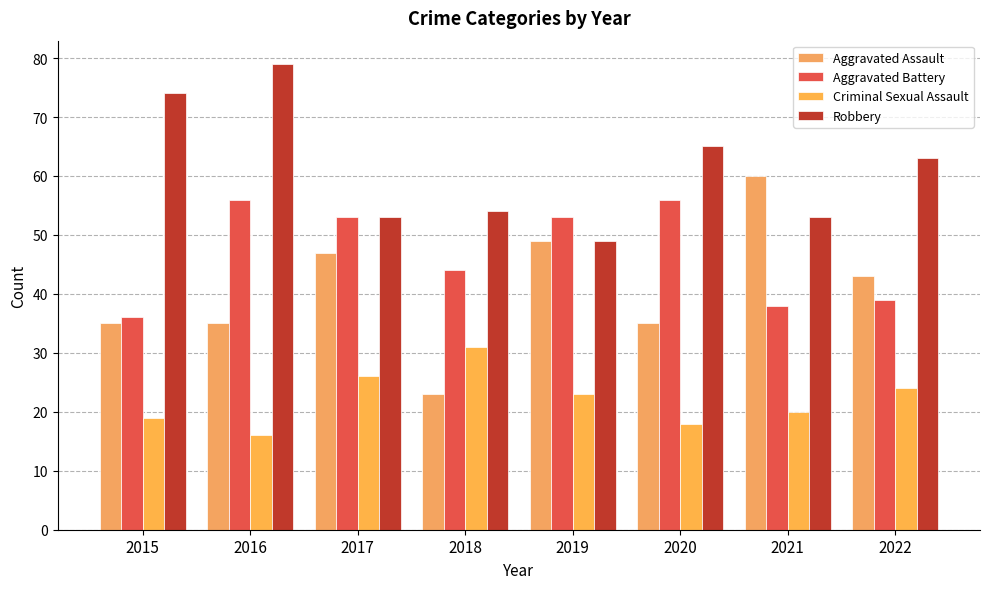

Which series has the largest total across all categories?

Robbery